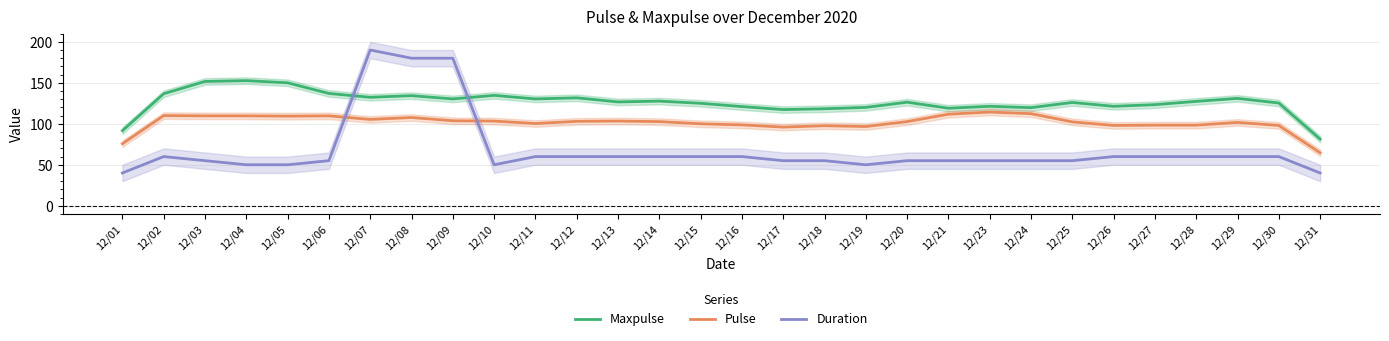

Rank the series at 12/02 from highest to lowest value.

Maxpulse, Pulse, Duration